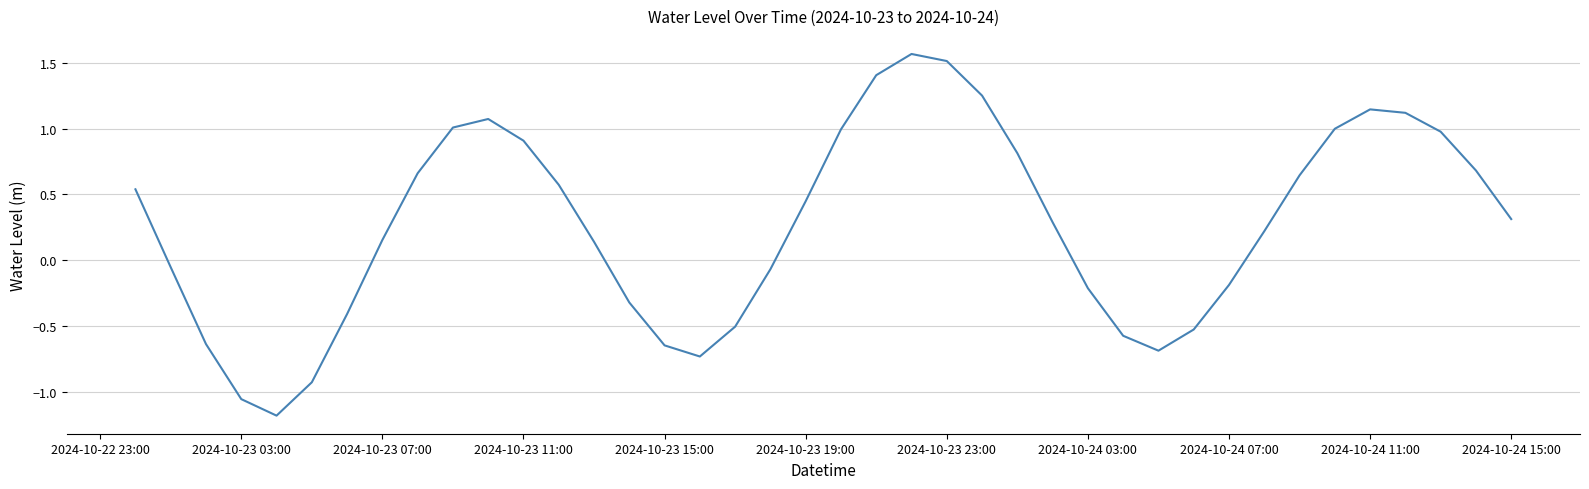

What is the smallest value displayed?

-1.2